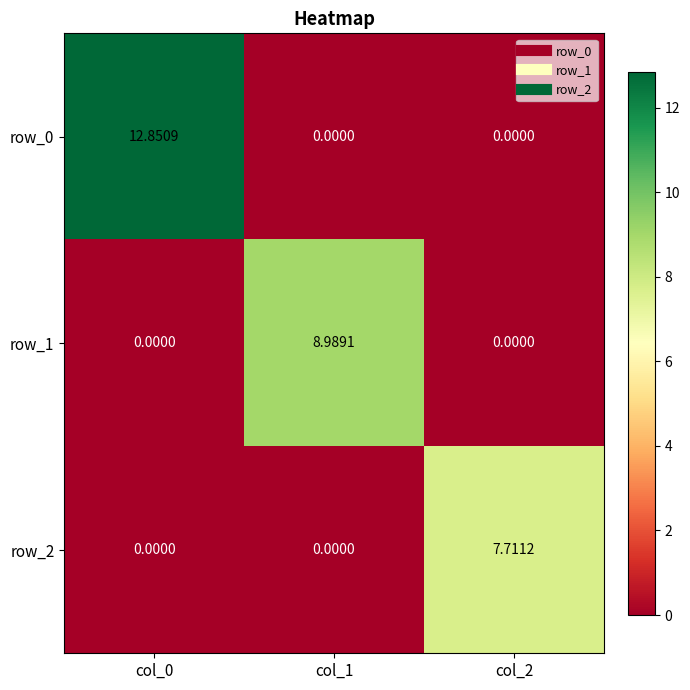

Which series has the widest spread of values?

row_0